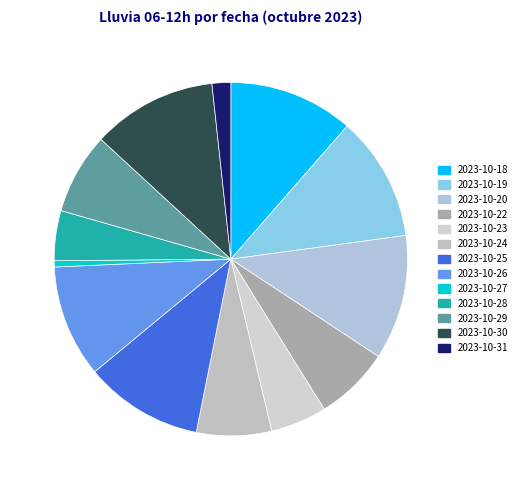

True or false: 2023-10-25 accounts for 3% of the total.

False